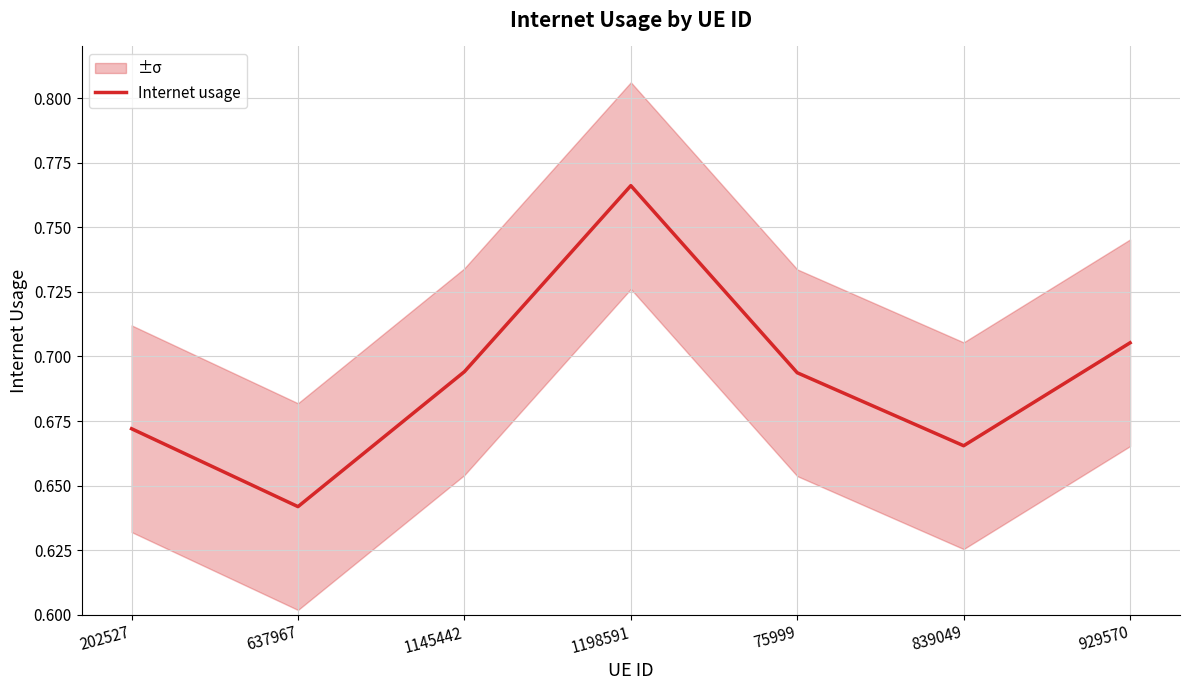

Rank the categories by value from lowest to highest.

637967, 839049, 202527, 75999, 1145442, 929570, 1198591